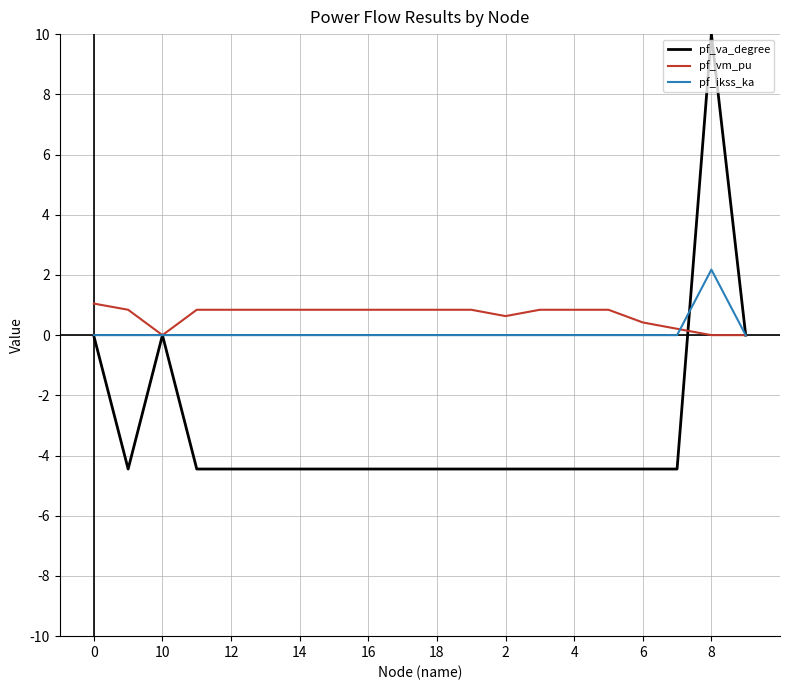

What is the highest value of the pf_ikss_ka series?

2.2